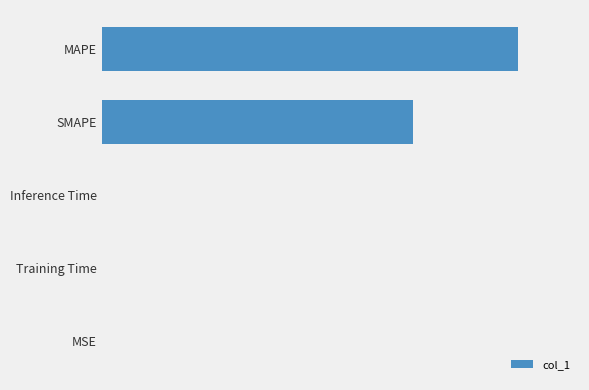

What is the difference between the maximum and minimum values?

67.4